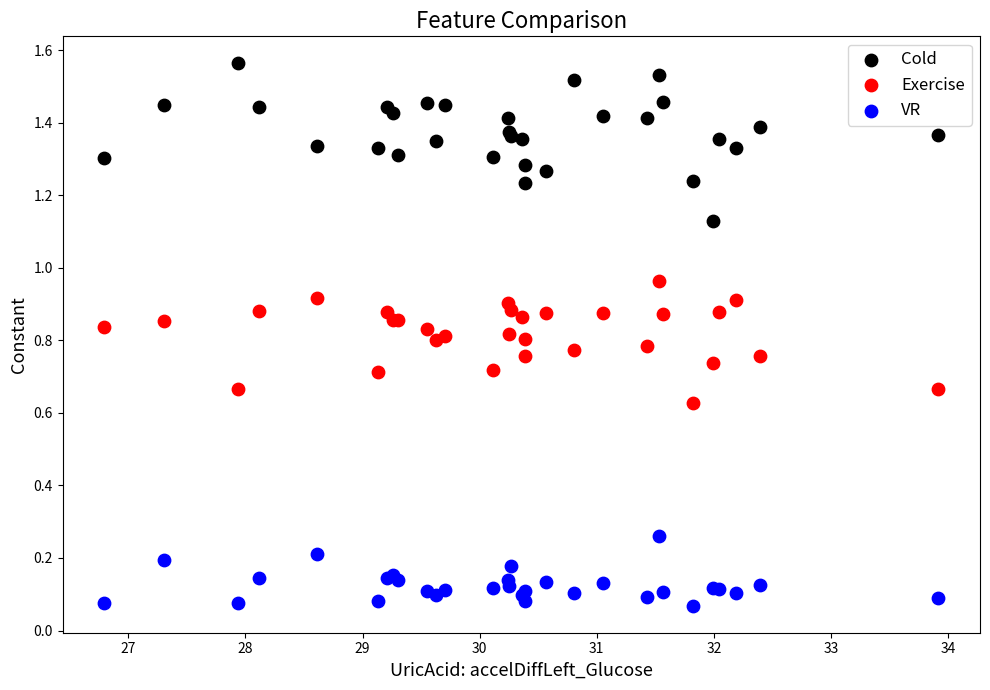

Which series has the widest spread of Y values?

Cold